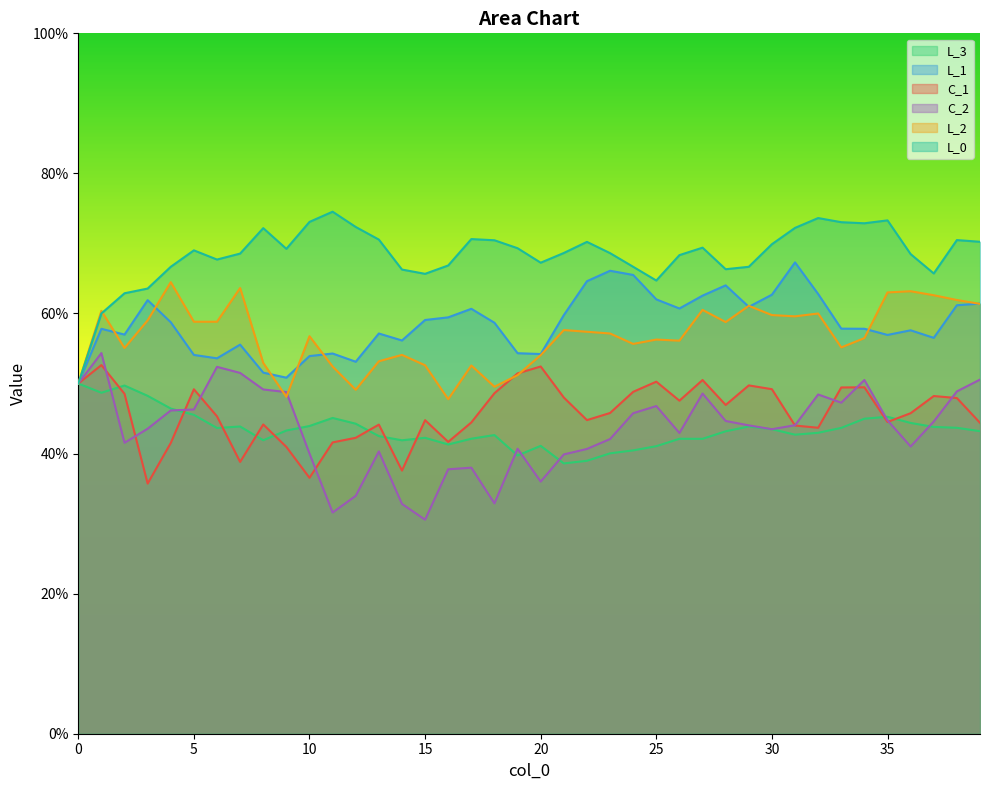

Between 18 and 24, which is larger?

18